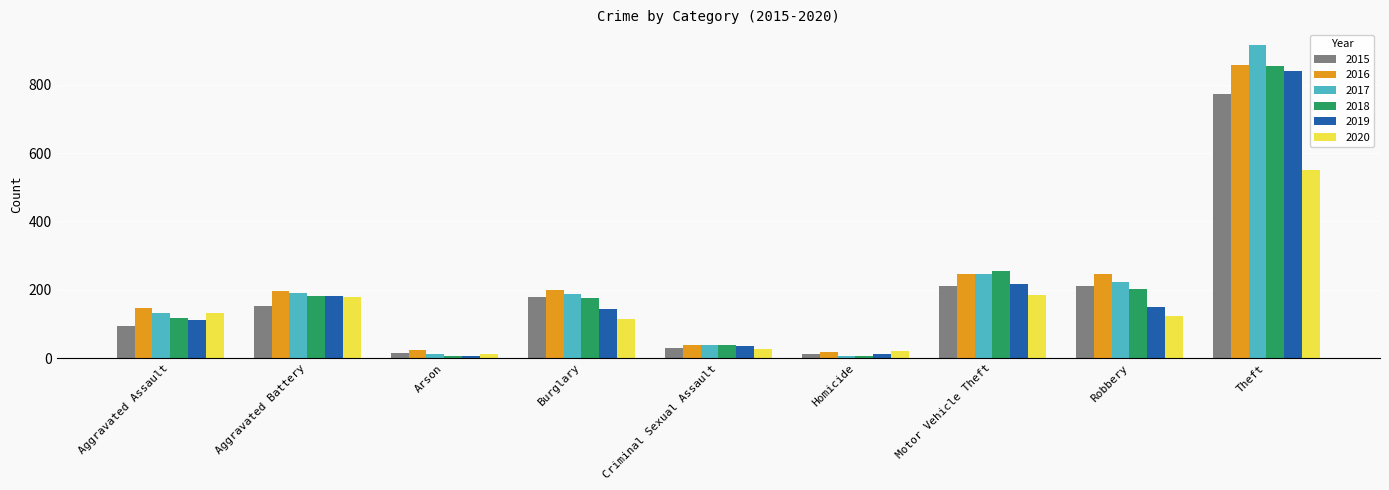

What is the spread (max minus min) of values at Criminal Sexual Assault?

11